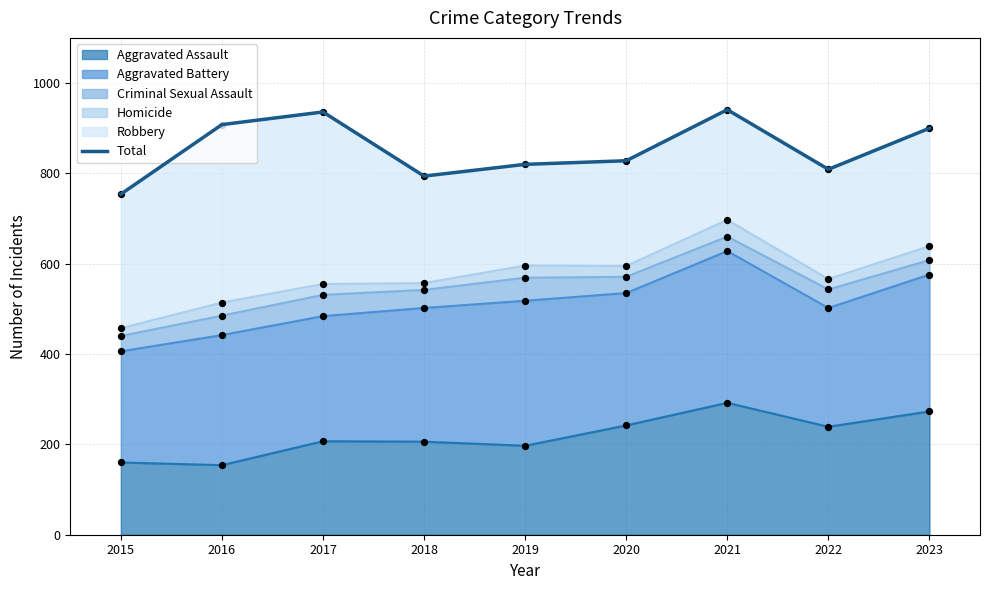

The Aggravated Assault series shows 242 at 2020. True or false?

True